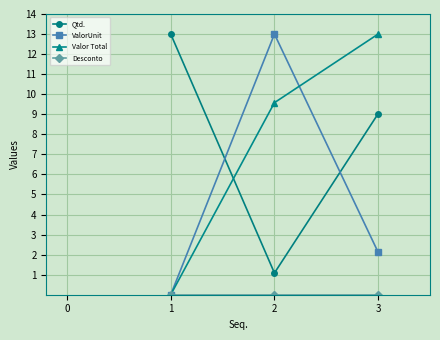

How many lines are shown in the chart?

4